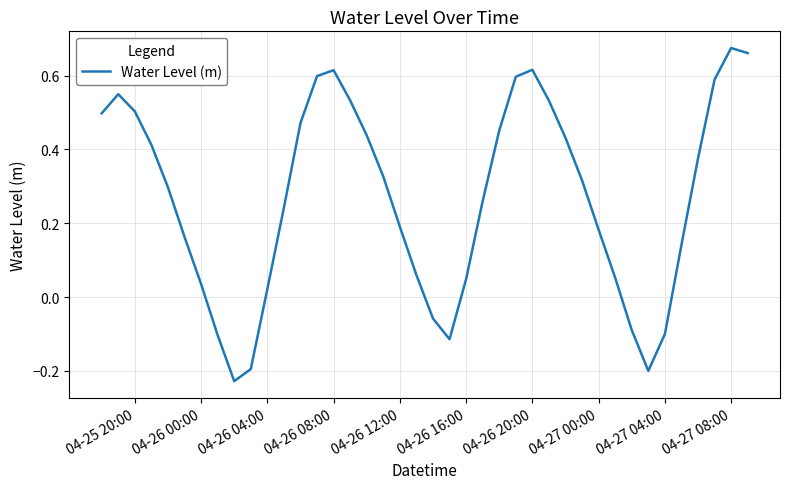

How many lines are shown in the chart?

1